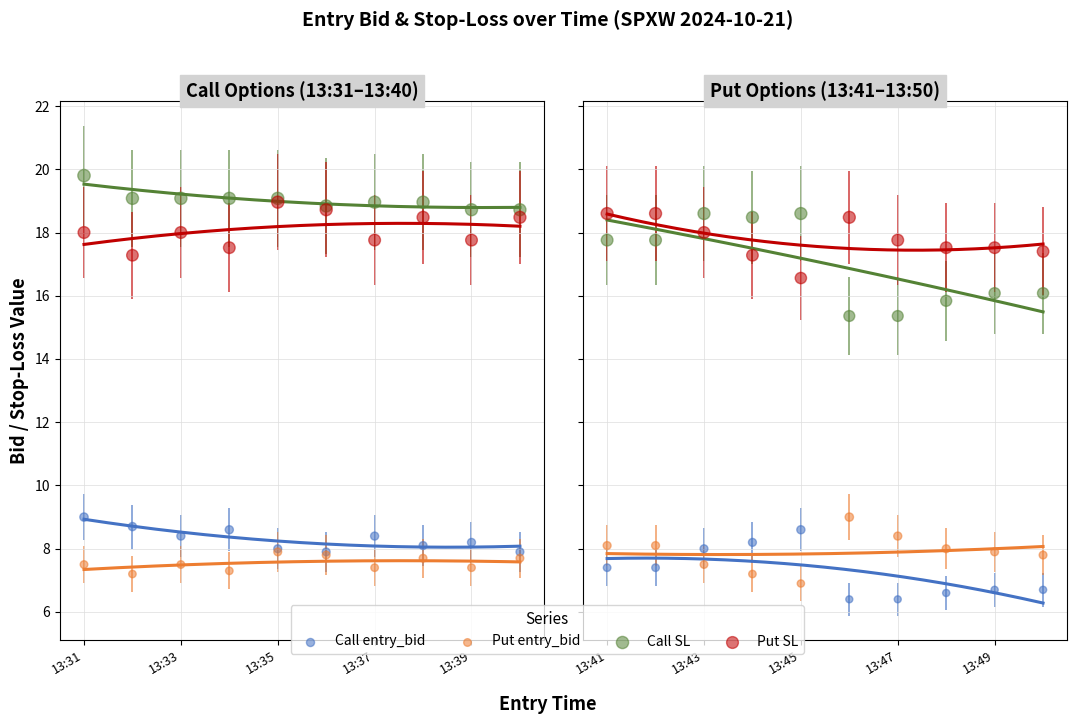

Which series contains the highest Y value?

Call SL